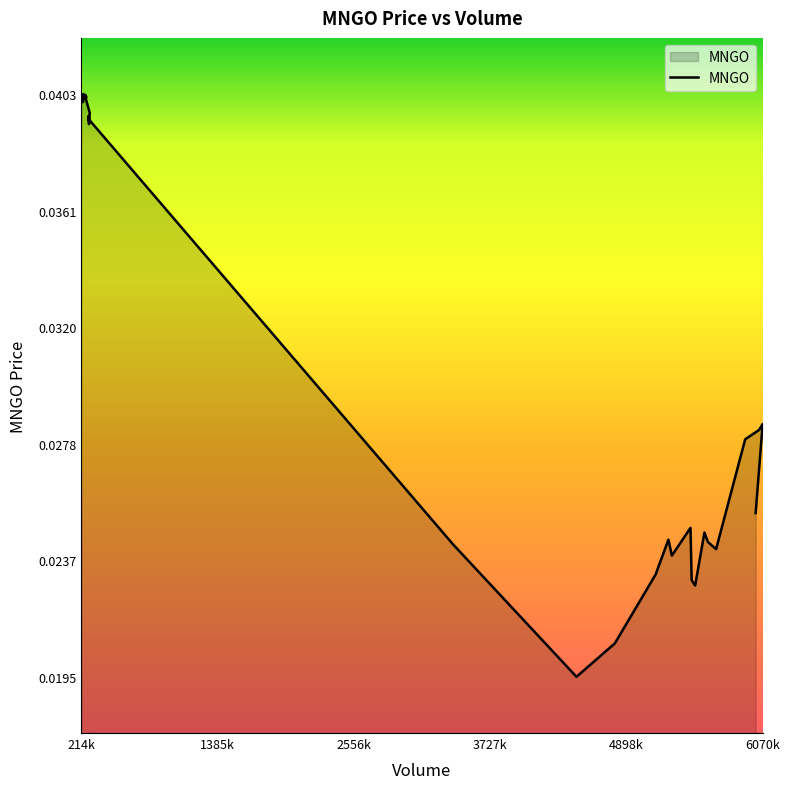

Where is the data nearest to the value 0?

4470000